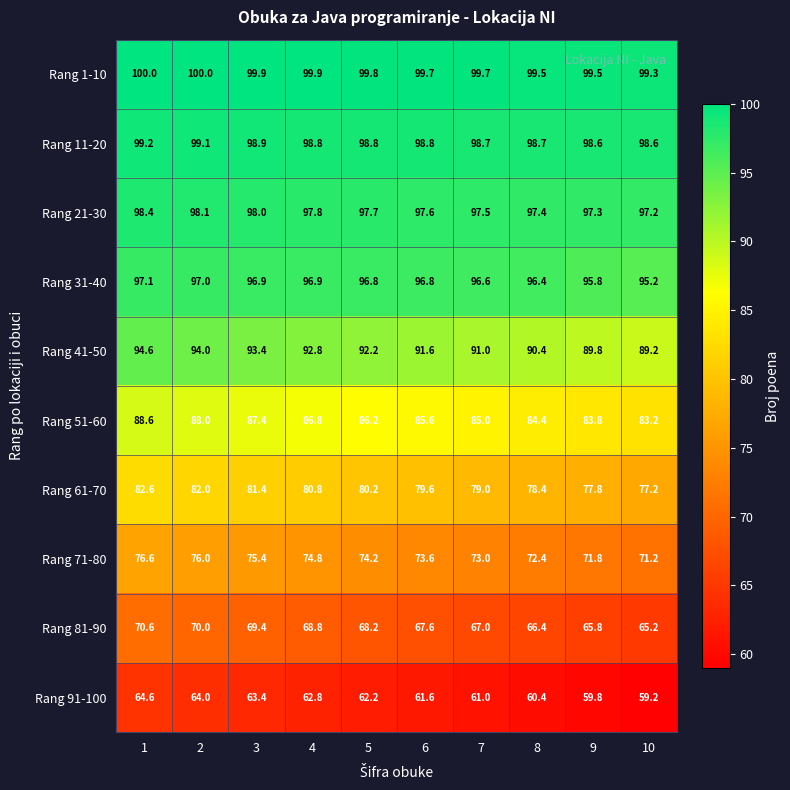

What is the difference between the maximum and second lowest values in the Rang 31-40 series?

1.3